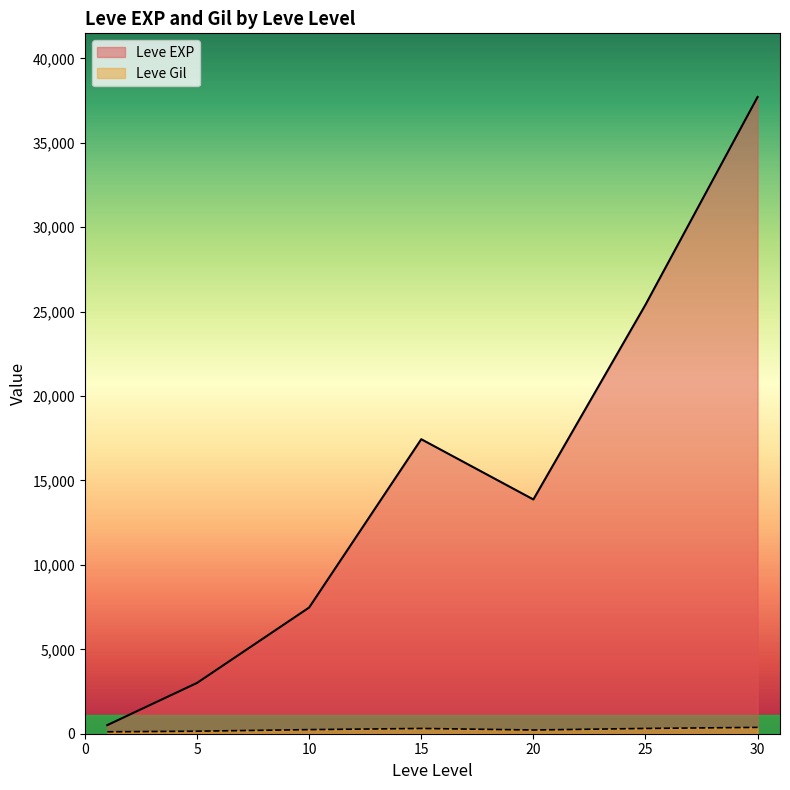

Between 1 and 25, which is larger?

25